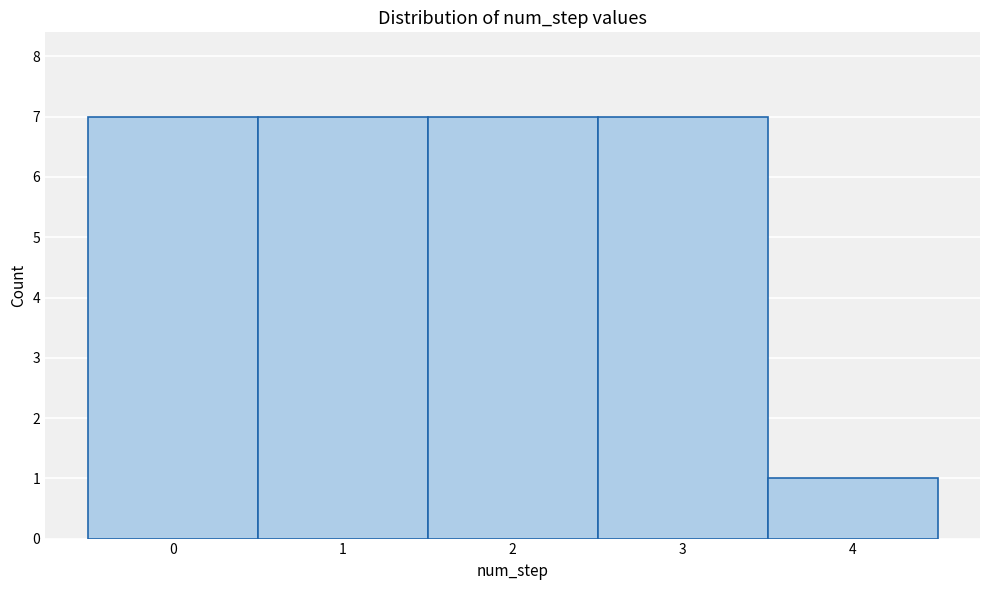

What is the height of the bar covering 0.5 to 1.5 on the x-axis? The values are not printed on the chart, so give them approximately, as read against the axis.

7